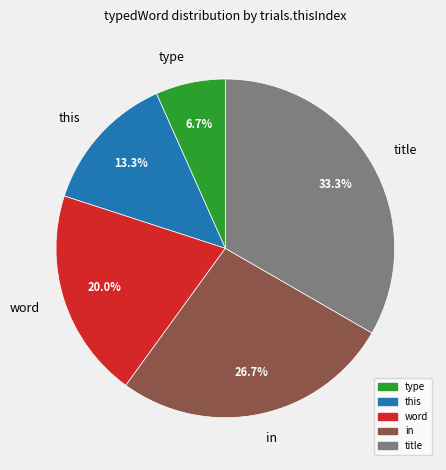

How many segments does this pie chart have?

5